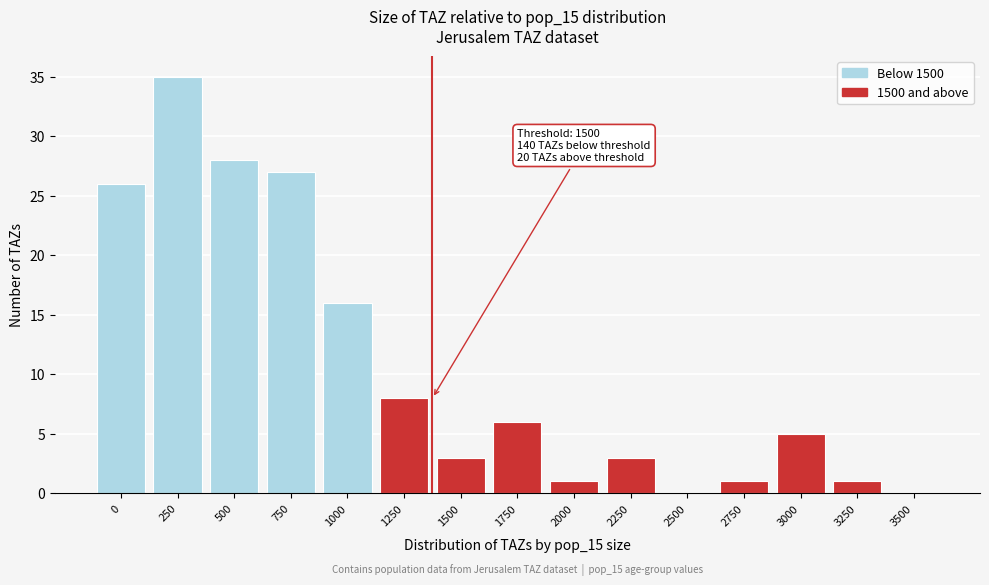

Which label corresponds to the largest value in the chart?

250